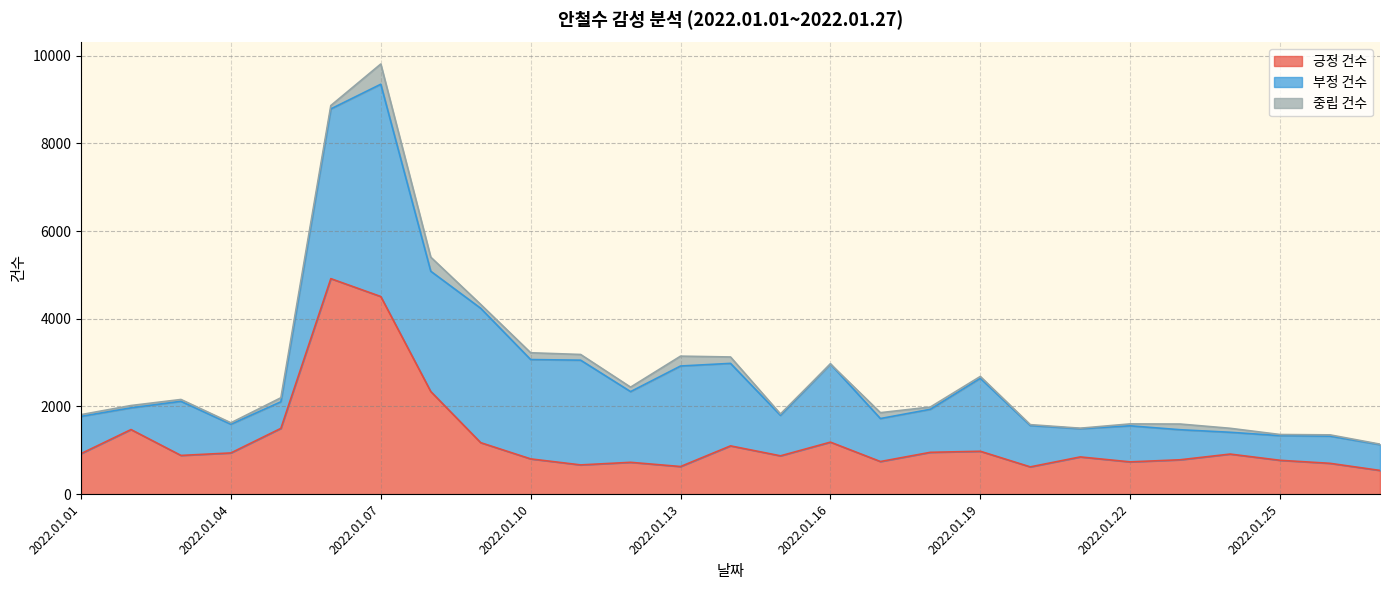

The 긍정 건수 series shows 528 at 2022.01.01. True or false?

False